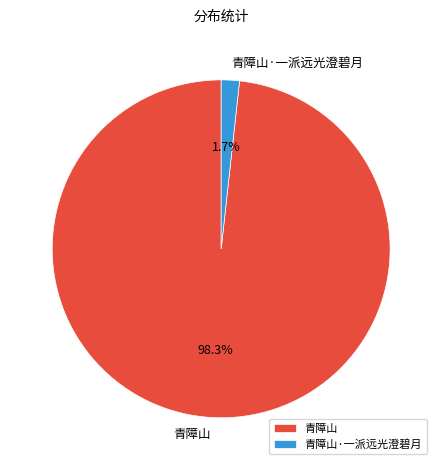

To the nearest percent, what portion does 青障山·一派远光澄碧月 represent?

2%